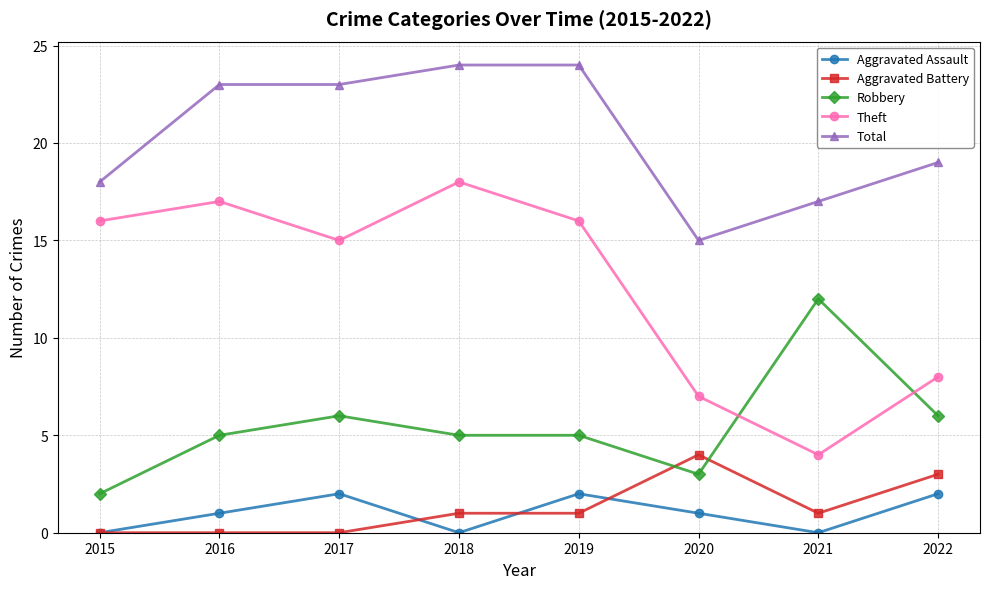

How many times do Theft and Robbery cross each other?

2